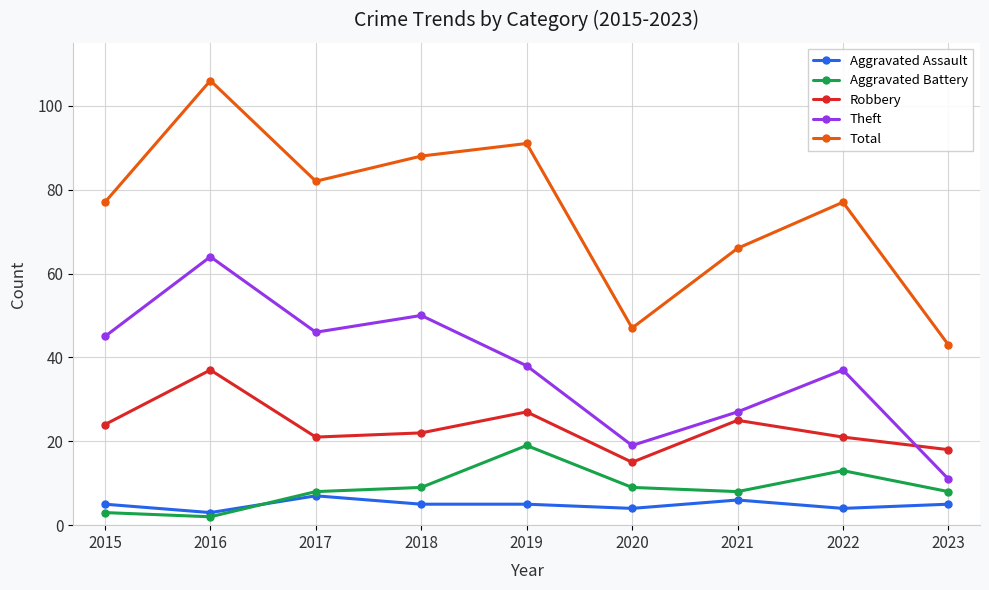

Rank the series by their maximum value, from lowest to highest.

Aggravated Assault, Aggravated Battery, Robbery, Theft, Total